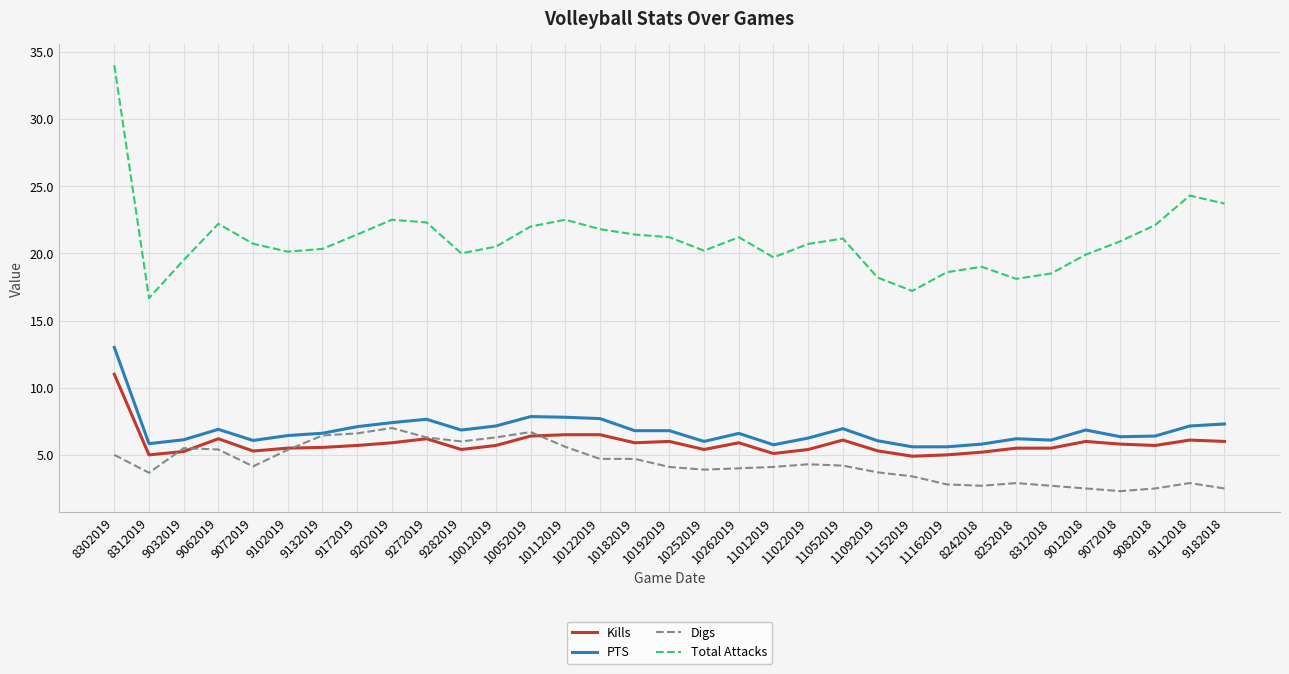

Which series changed the most between 9202019 and 8252018?

Total Attacks